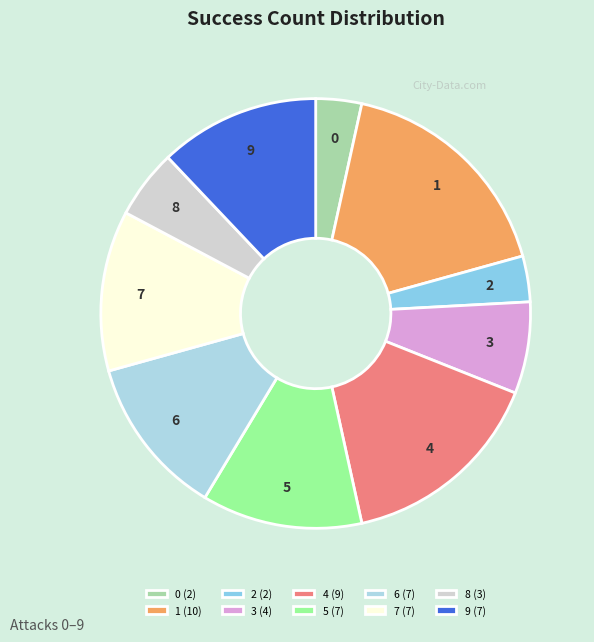

Is it true that 6 is 12% of the pie?

True